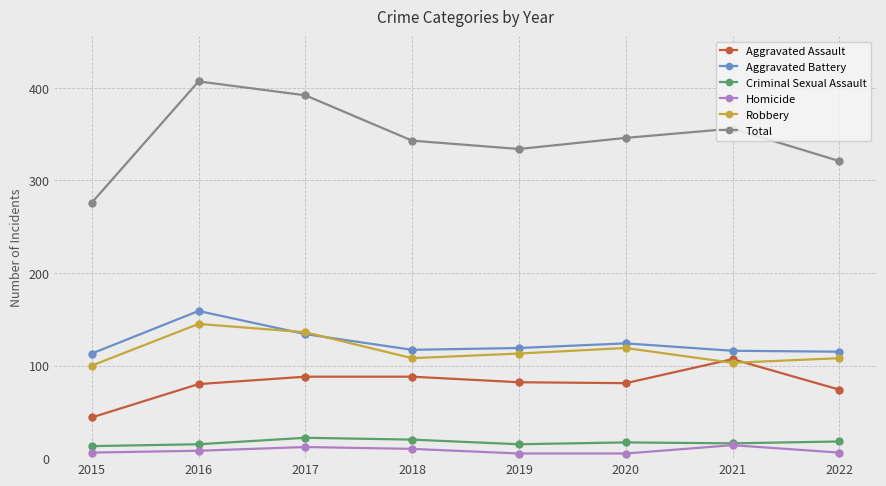

True or false: Aggravated Battery and Total cross at least once.

False